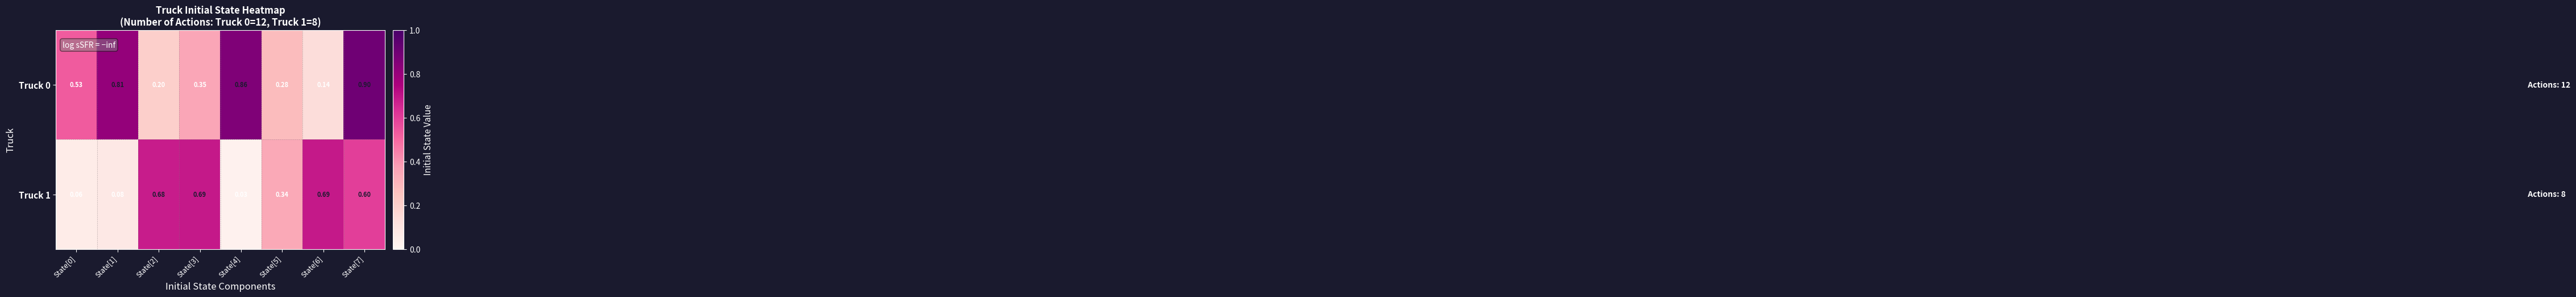

Is the value of Truck 0 at State[4] greater than the value of Truck 1 at State[5]?

Yes